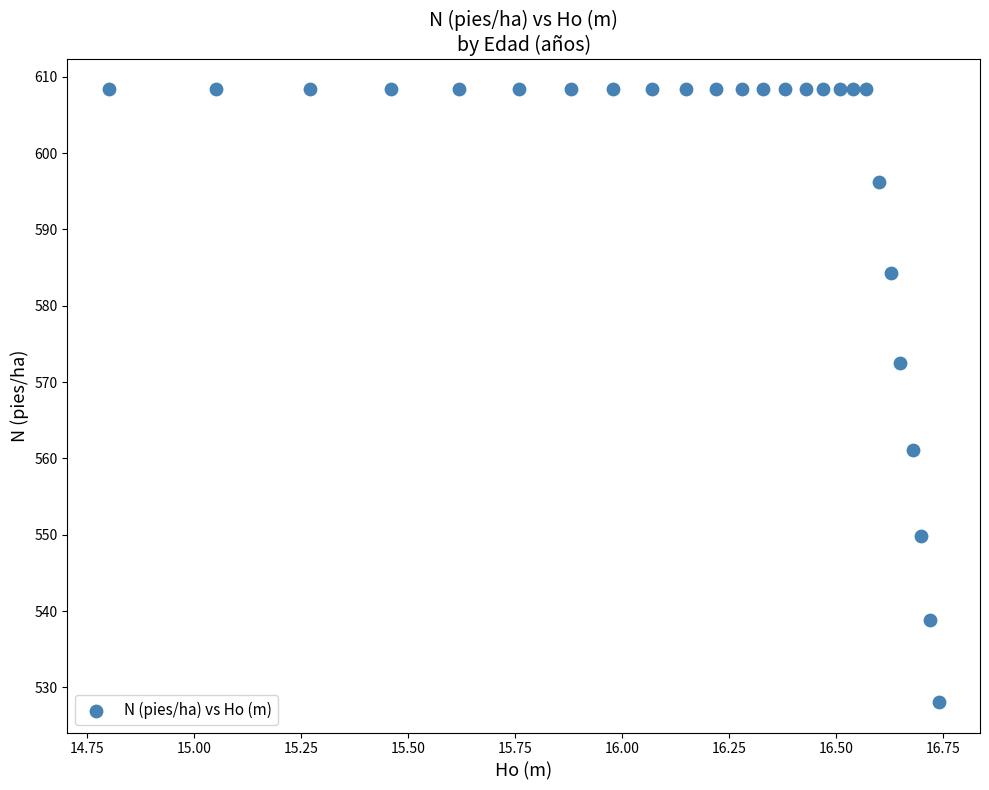

What is the range of X values (max minus min)?

1.9